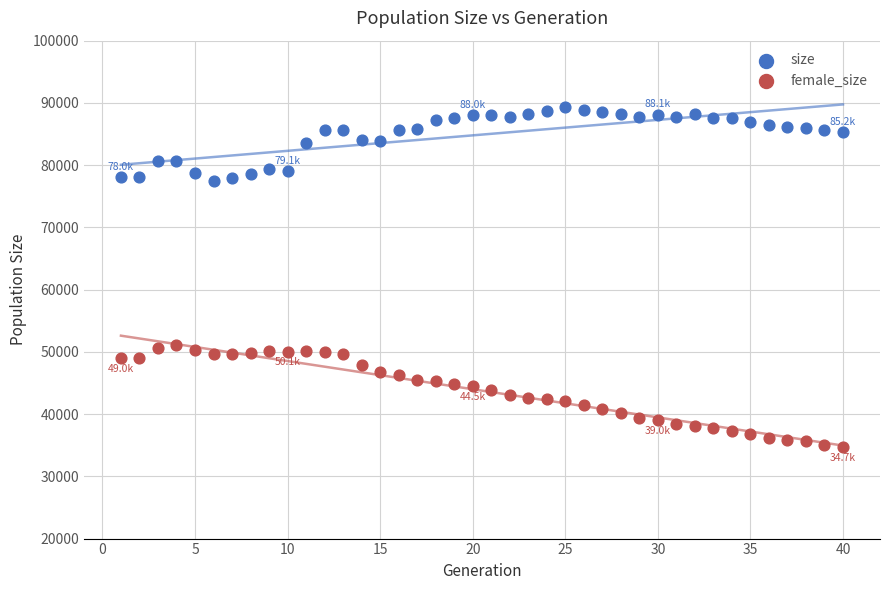

Across all data points, what is the range of Y values (max minus min)?

54684